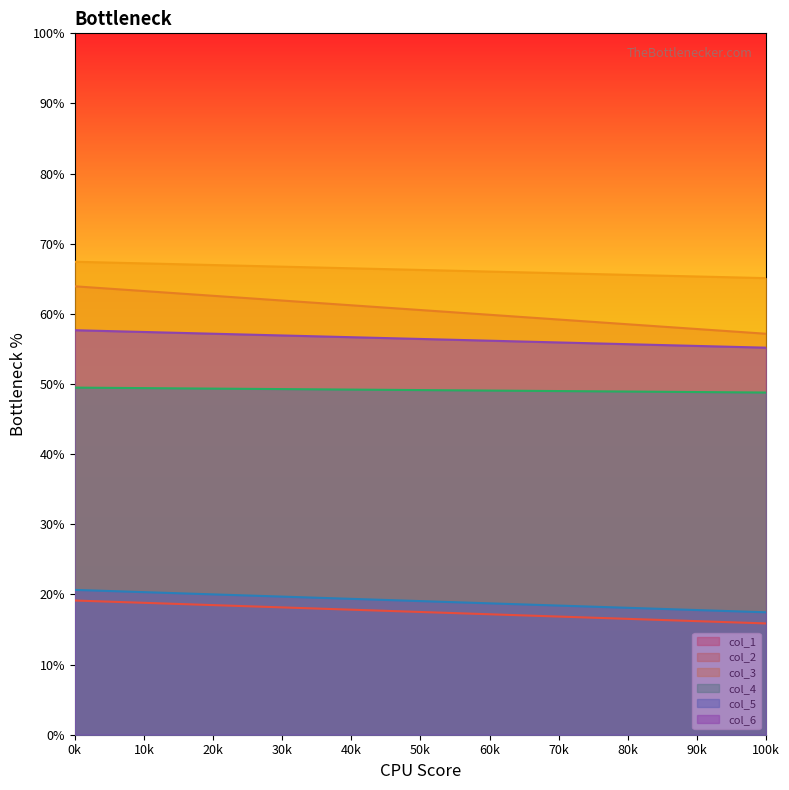

What value does the col_6 series have at 1?

55.2